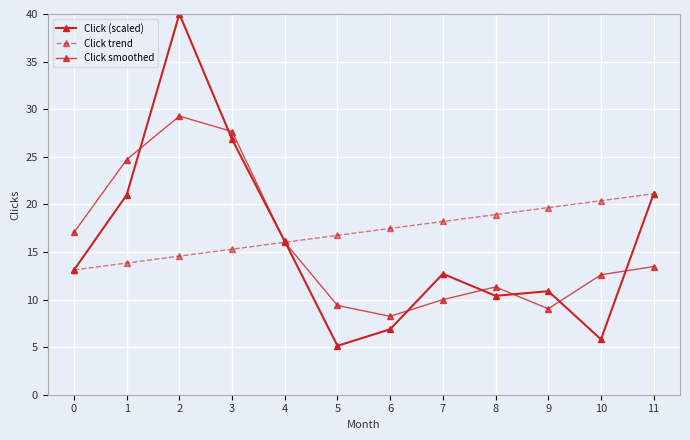

How many values in the Click smoothed series exceed 13?

6